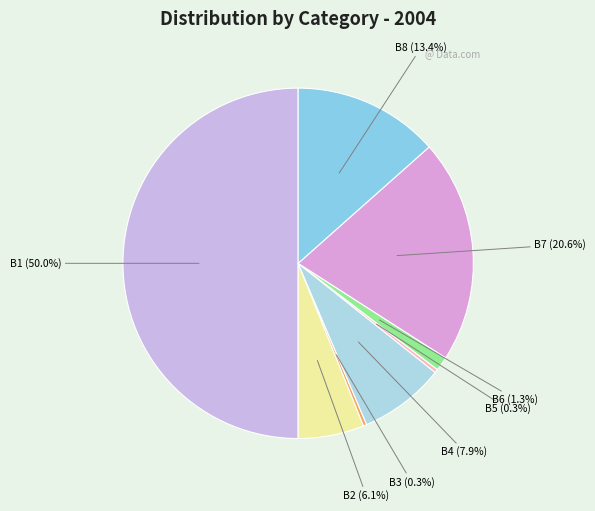

Does B2 represent more than half of the total?

No